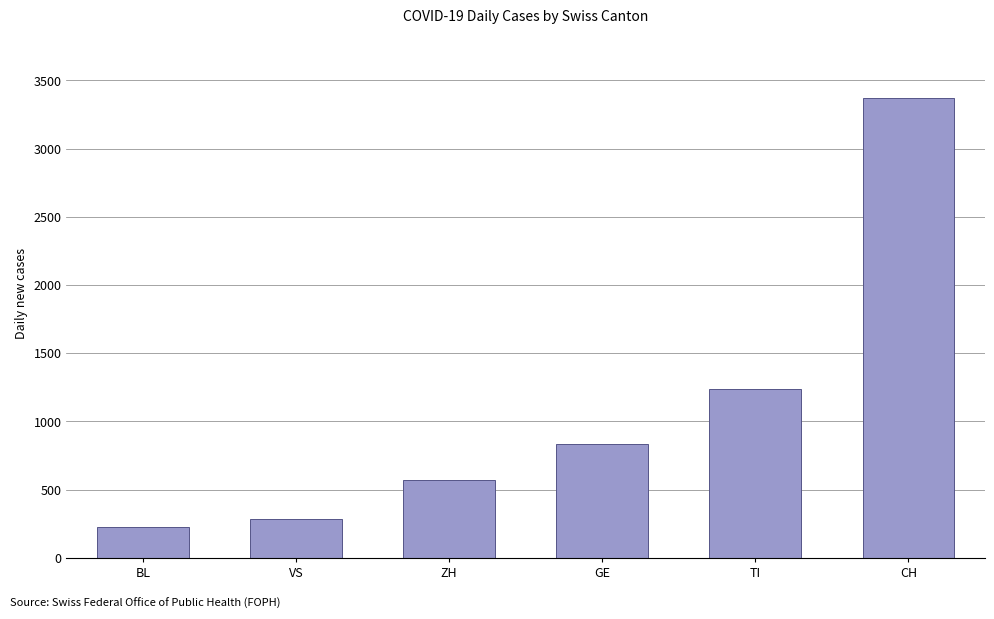

Which has a higher value, ZH or TI?

TI